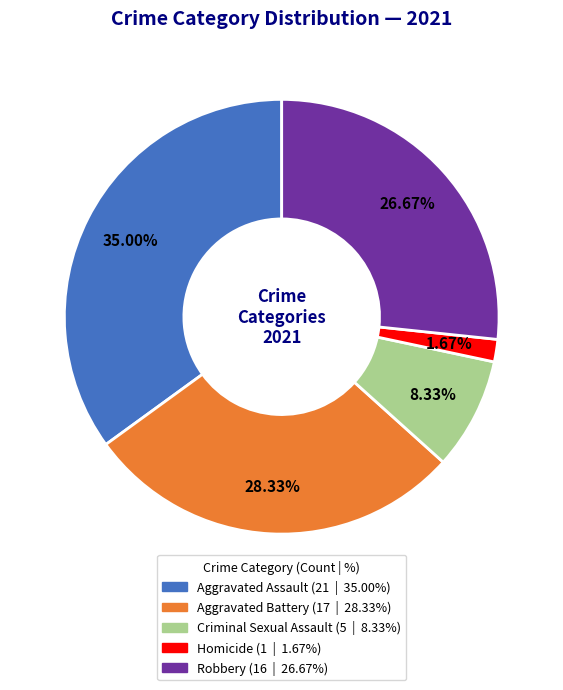

The Robbery slice represents 27% of the pie. True or false?

True